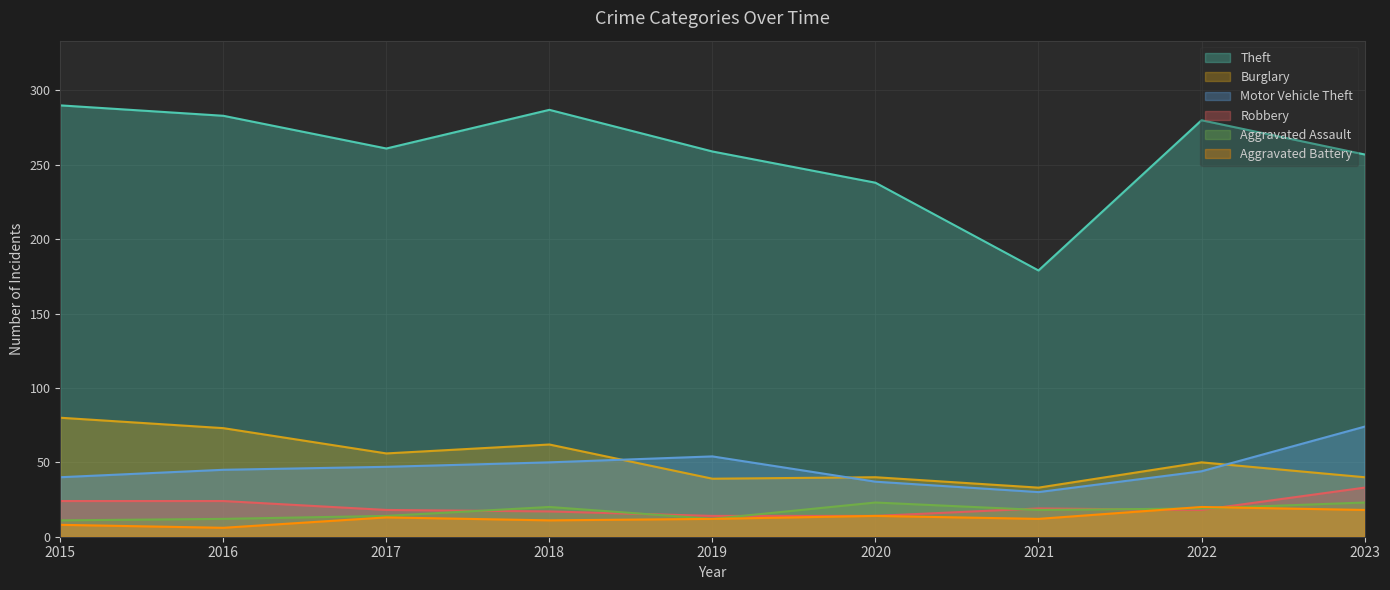

Is the value of Theft at 2021 greater than the value of Aggravated Battery at 2016?

Yes